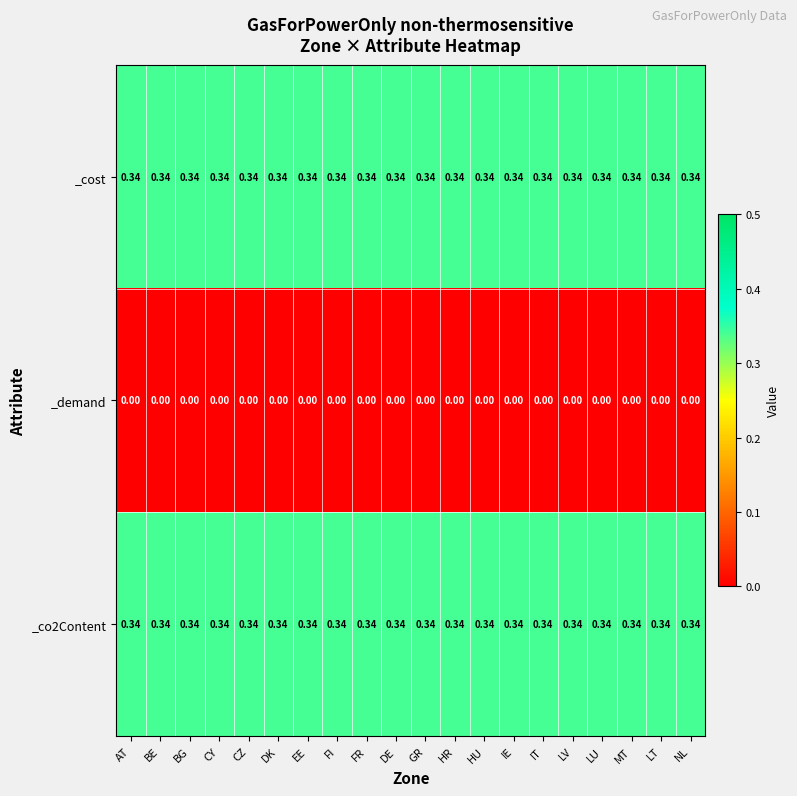

At how many categories does at least one series exceed 0?

20